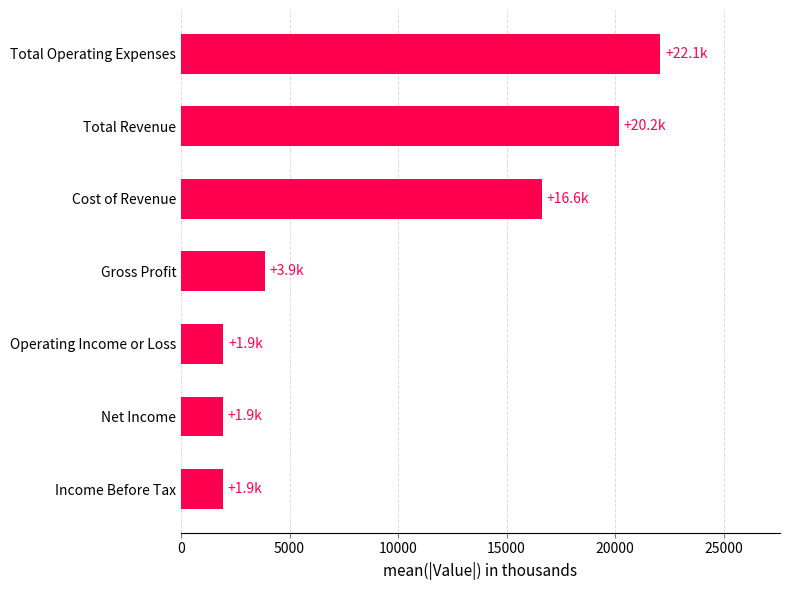

At which category does the chart reach its peak across all series?

Total Operating Expenses